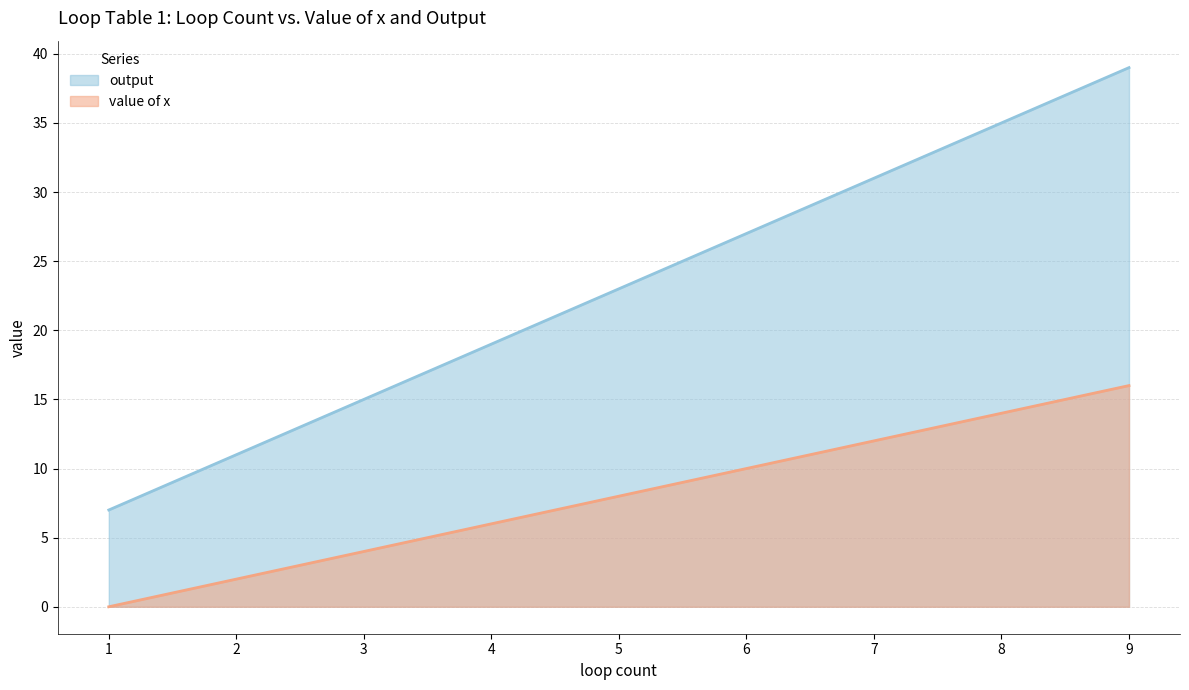

Which series has the largest total across all categories?

output